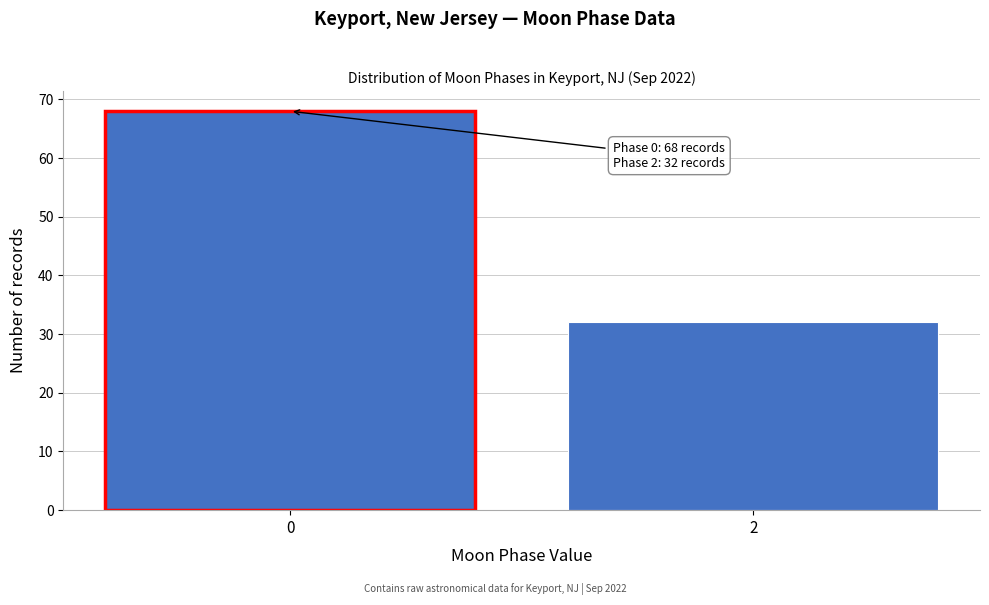

Reading left to right, what are all the values shown in this chart?

68	32